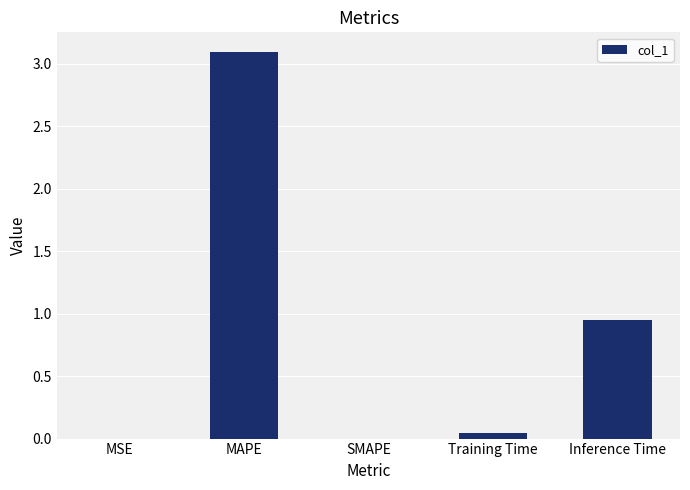

The chart shows a value of 0.0 at MSE. True or false?

True